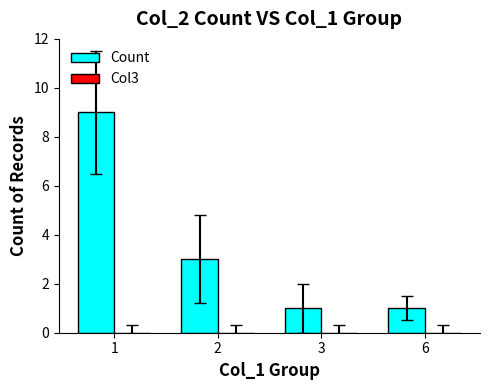

True or false: the data shows 3 at 2.

True